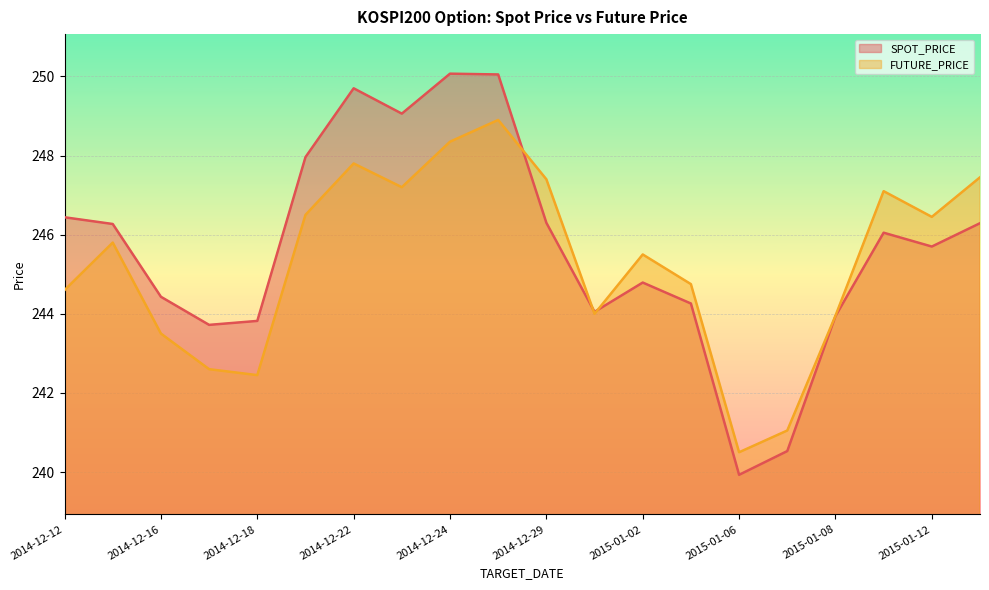

How many intersections are there between SPOT_PRICE and FUTURE_PRICE?

3